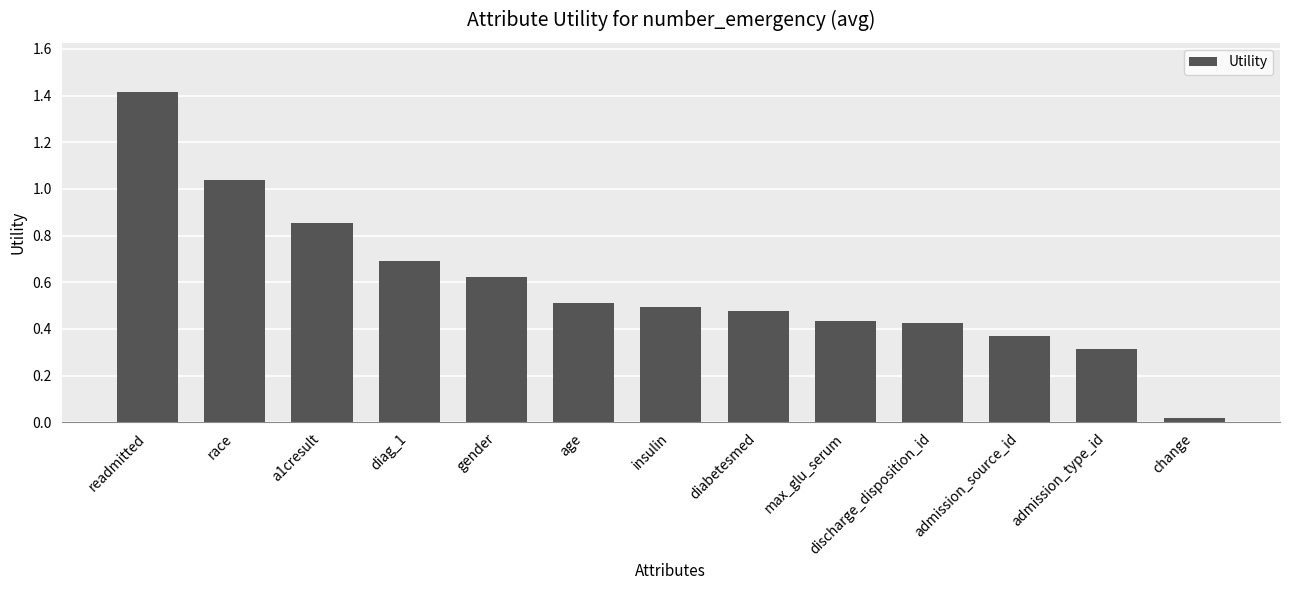

What is the sum of all values?

7.7